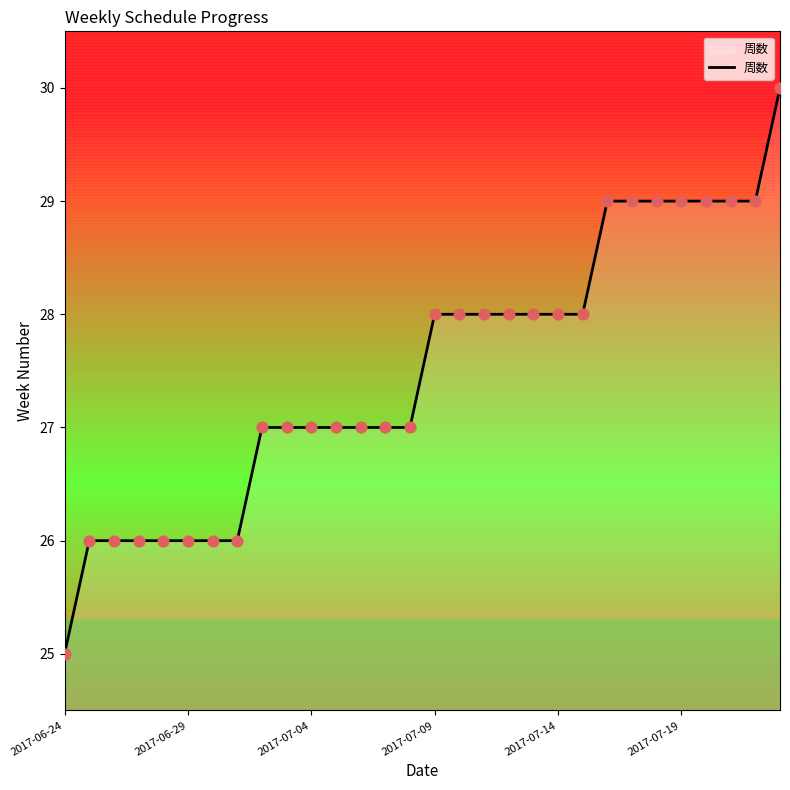

What is the minimum value shown in the chart?

25